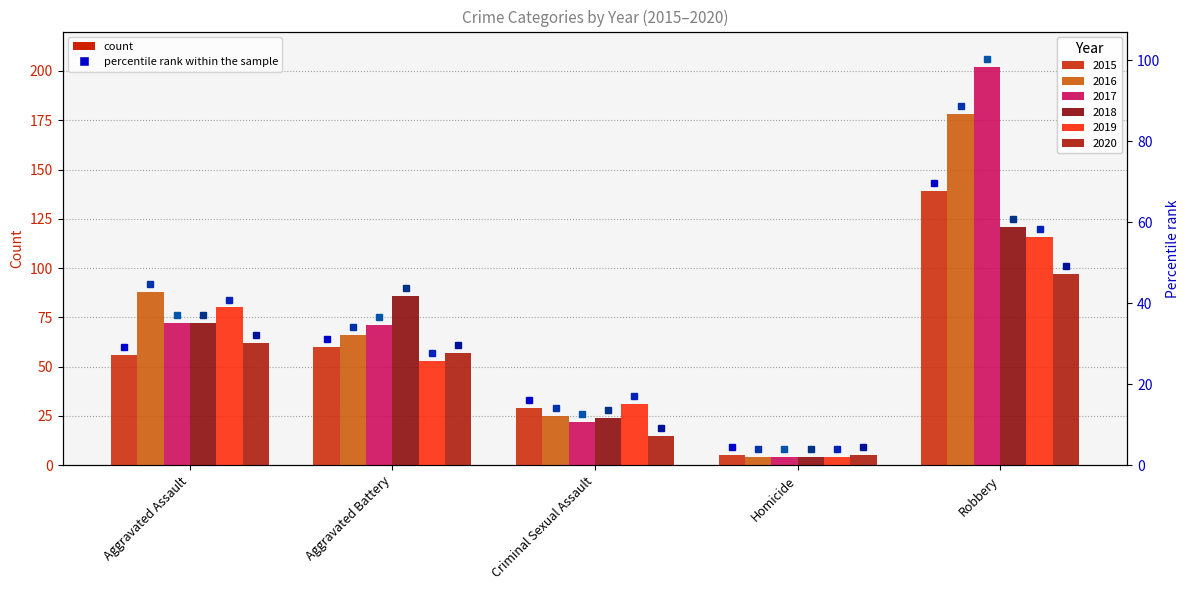

At how many categories does at least one series exceed 23?

4